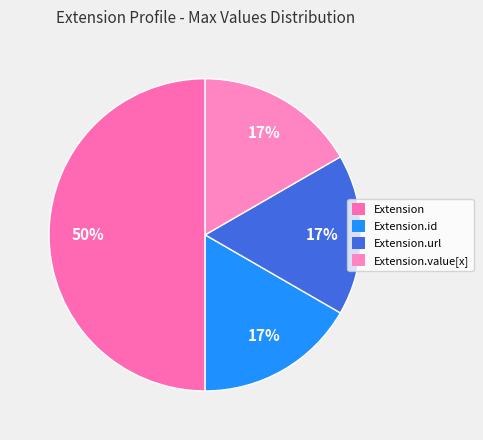

How many slices are in this pie chart?

4